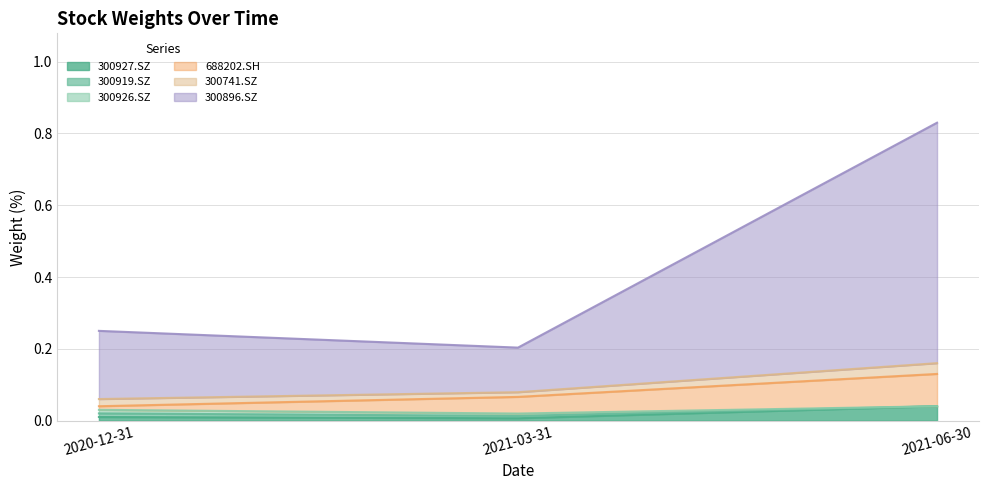

Which has a higher value, 2020-12-31 or 2021-06-30?

2021-06-30